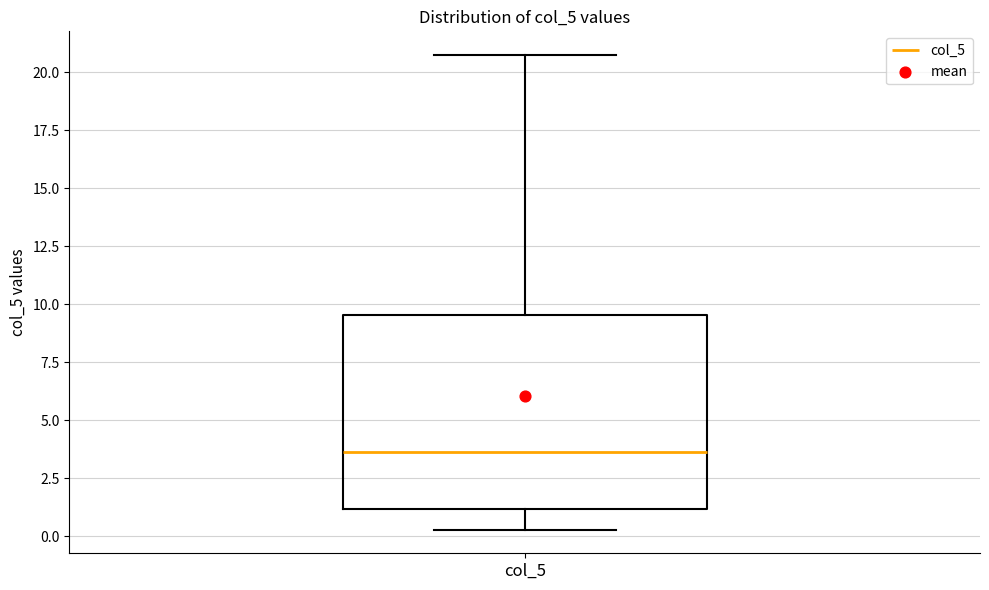

Transcribe this box plot: give where the median line is, the range the box spans, and where the two whiskers end, as read against the y-axis. The values are not printed on the chart, so give them approximately, as read against the axis.

median 3.5, box 1.0 to 9.5, whiskers 0.5 to 20.5